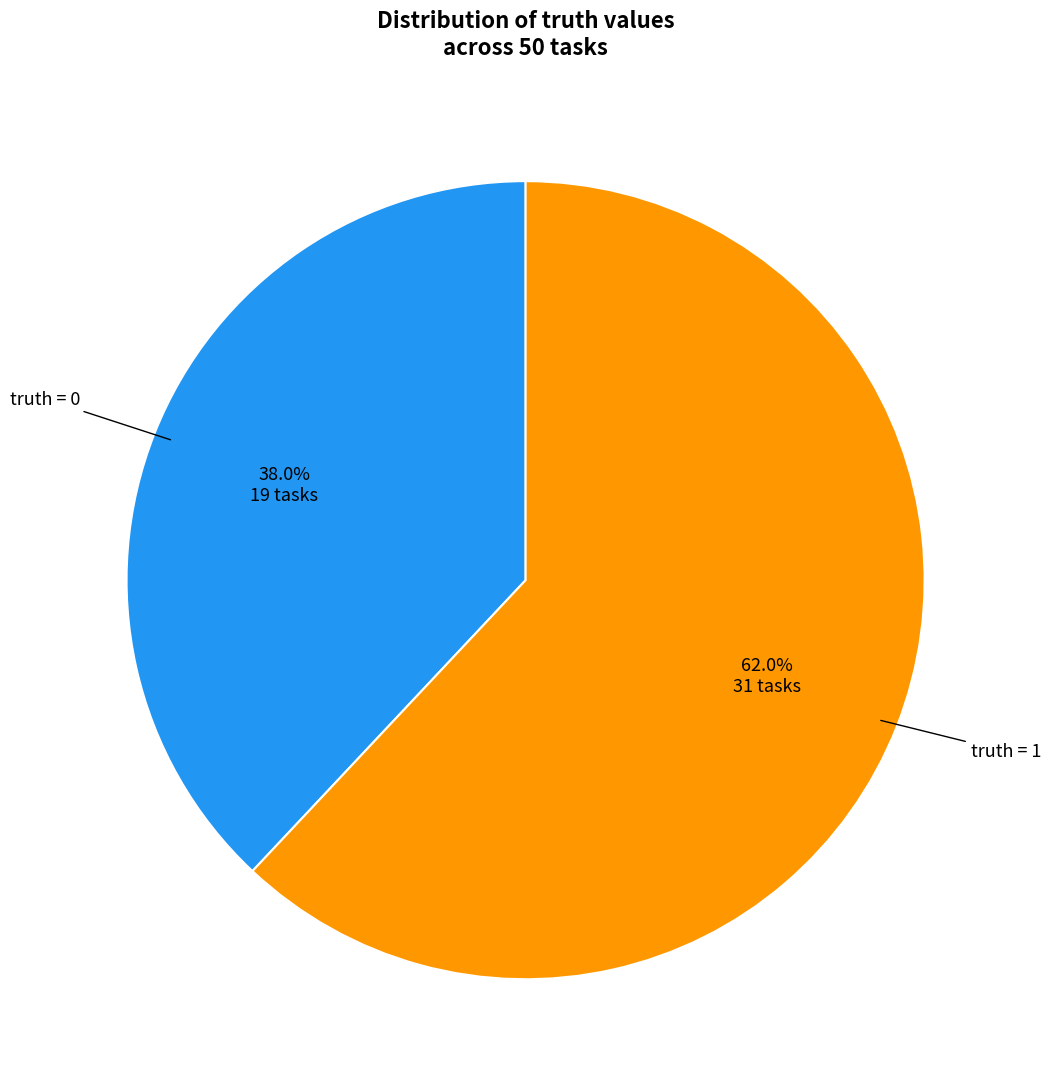

Is there any slice that represents more than half of the pie?

Yes